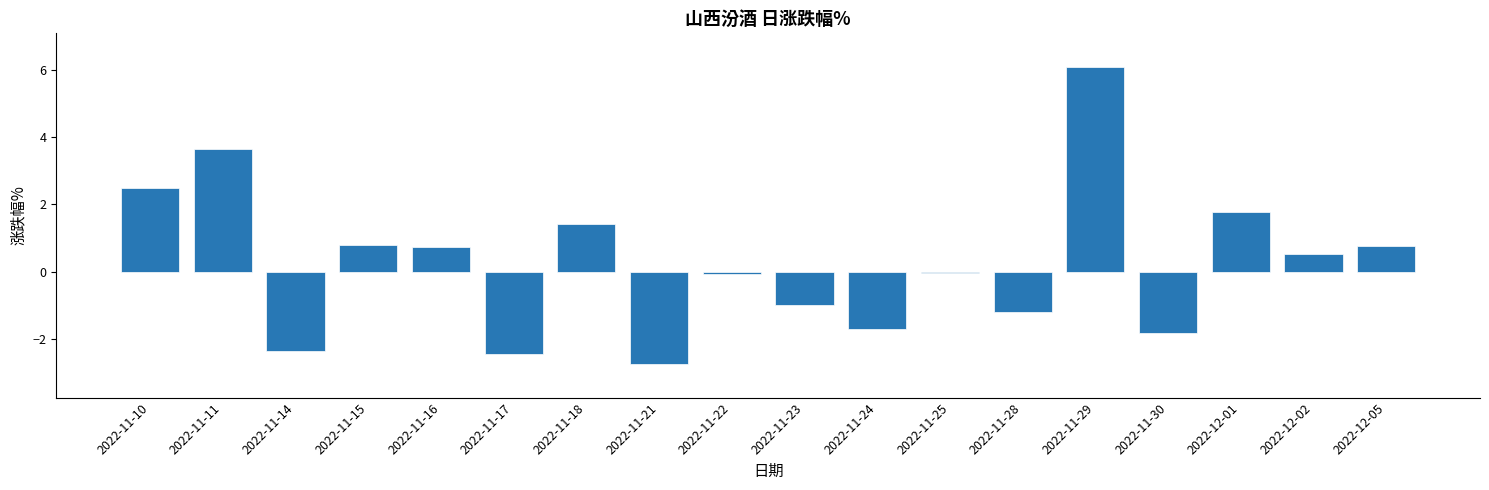

Does the chart contain any negative values?

Yes